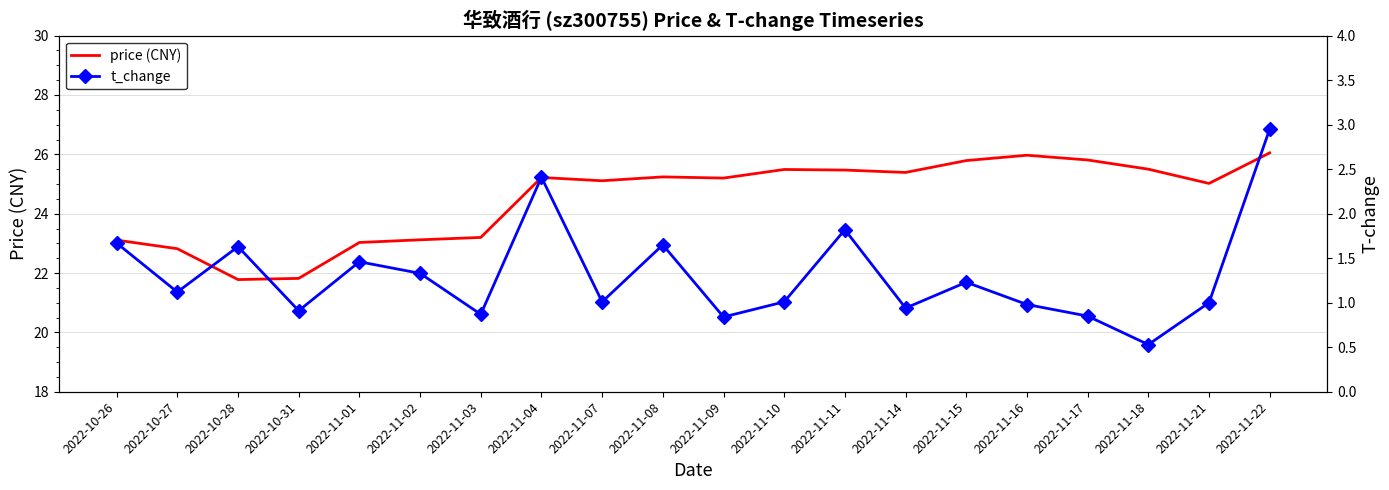

True or false: price (CNY) and t_change cross at least once.

False